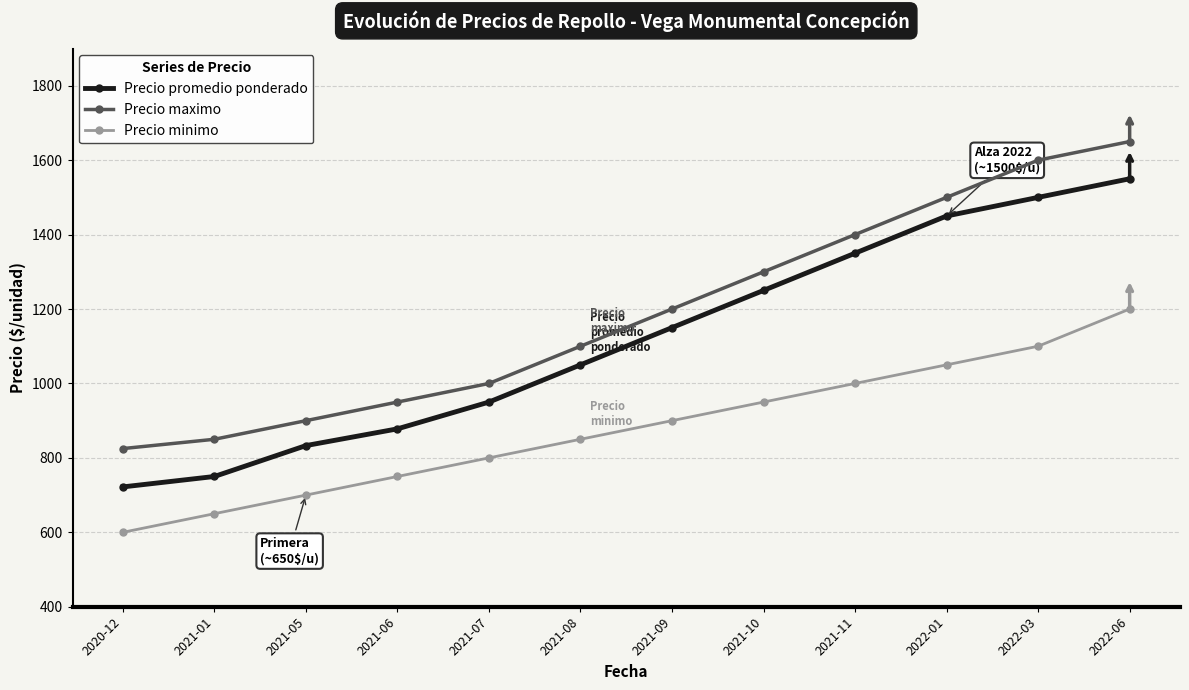

True or false: Precio maximo and Precio promedio ponderado cross at least once.

False